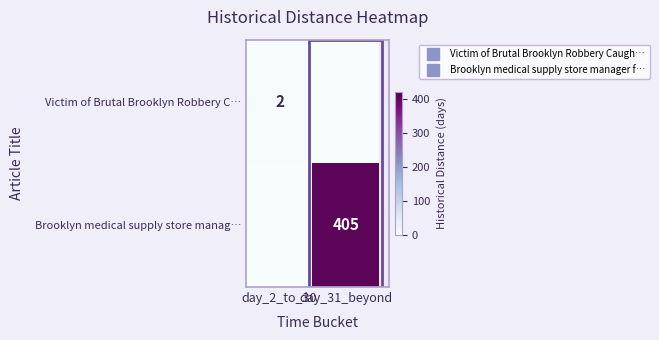

What is the average value of the Brooklyn medical supply store manag… series?

202